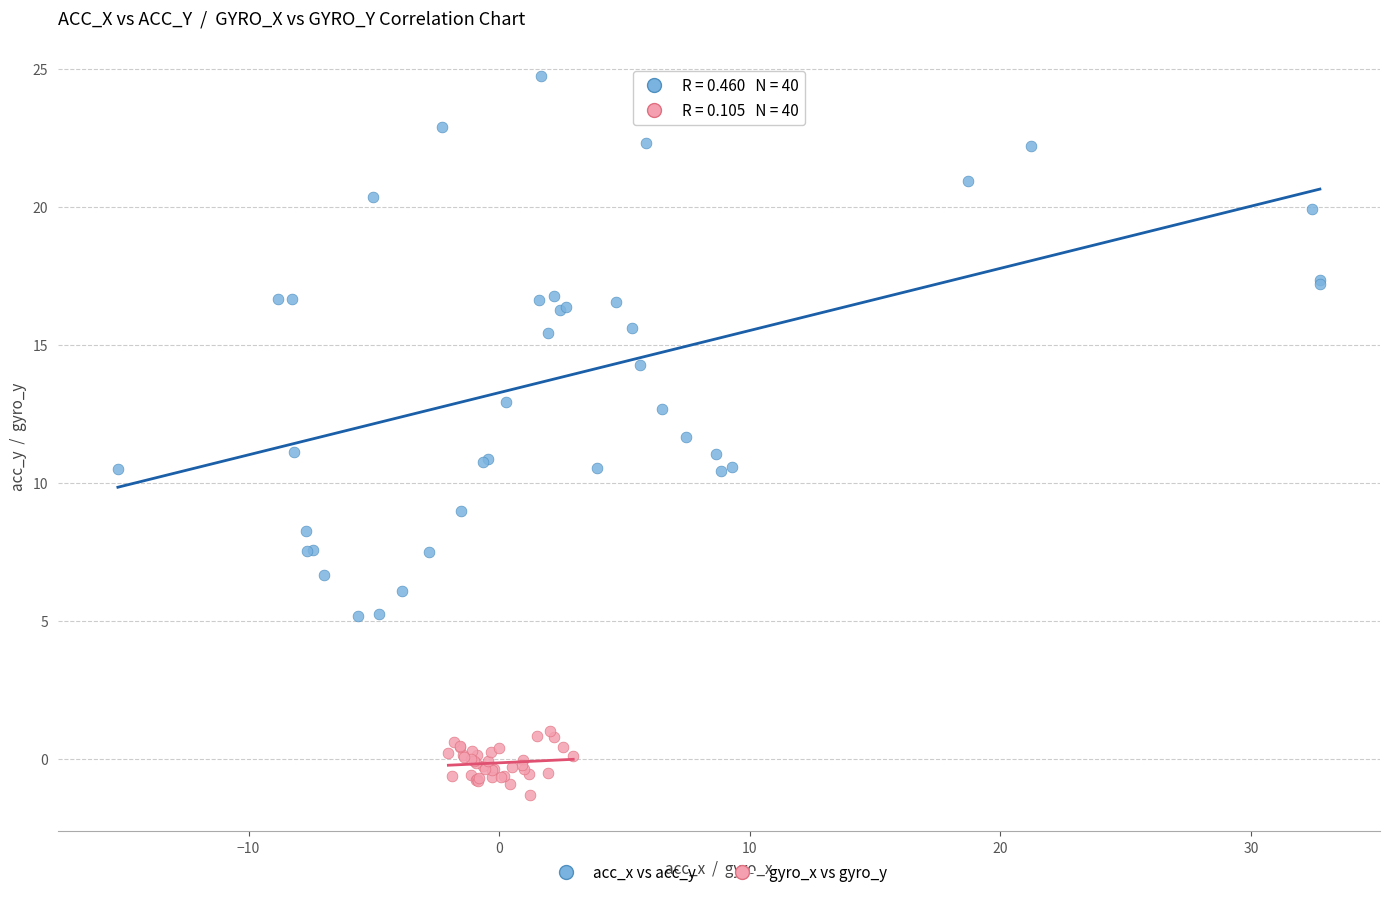

Which series reaches the maximum Y coordinate?

acc_x vs acc_y